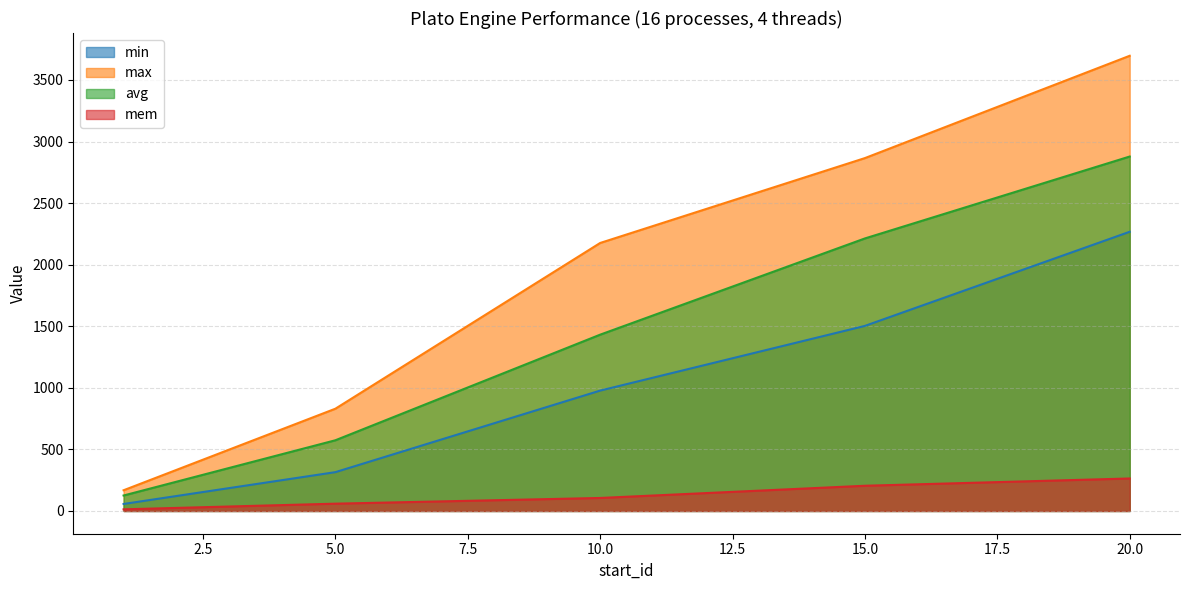

Is it true that mem equals 77.1 at 5?

False